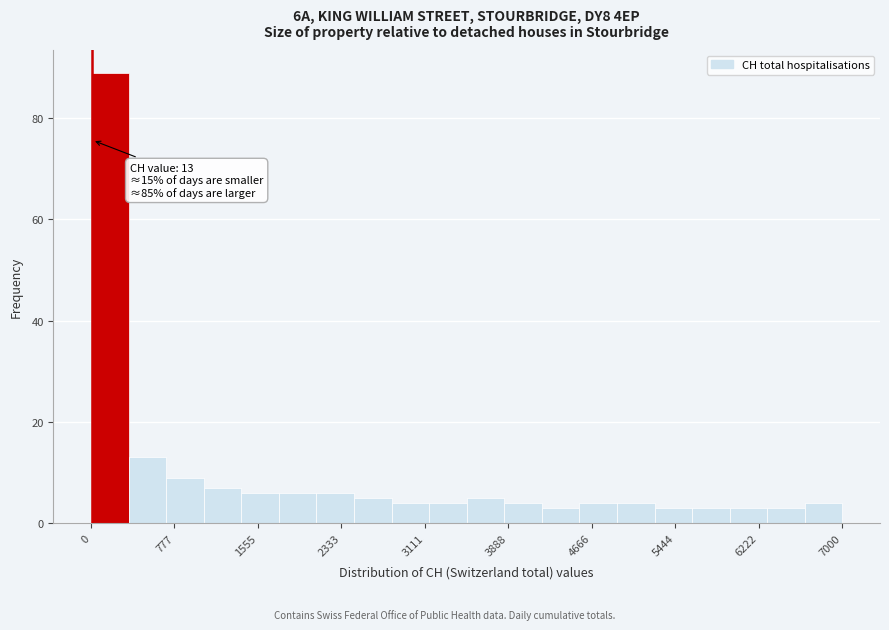

Read against the x-axis, roughly where is the centre of the tallest bar?

200